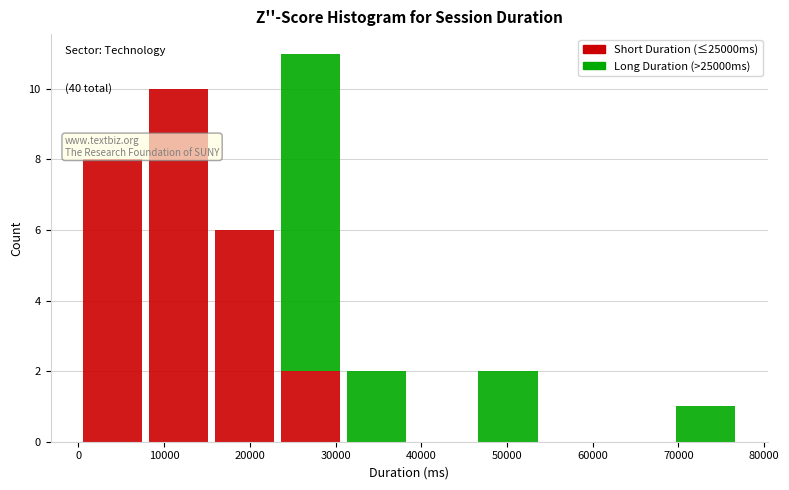

Which range on the x-axis has the tallest stacked bar (by total height)?

23000 to 31000